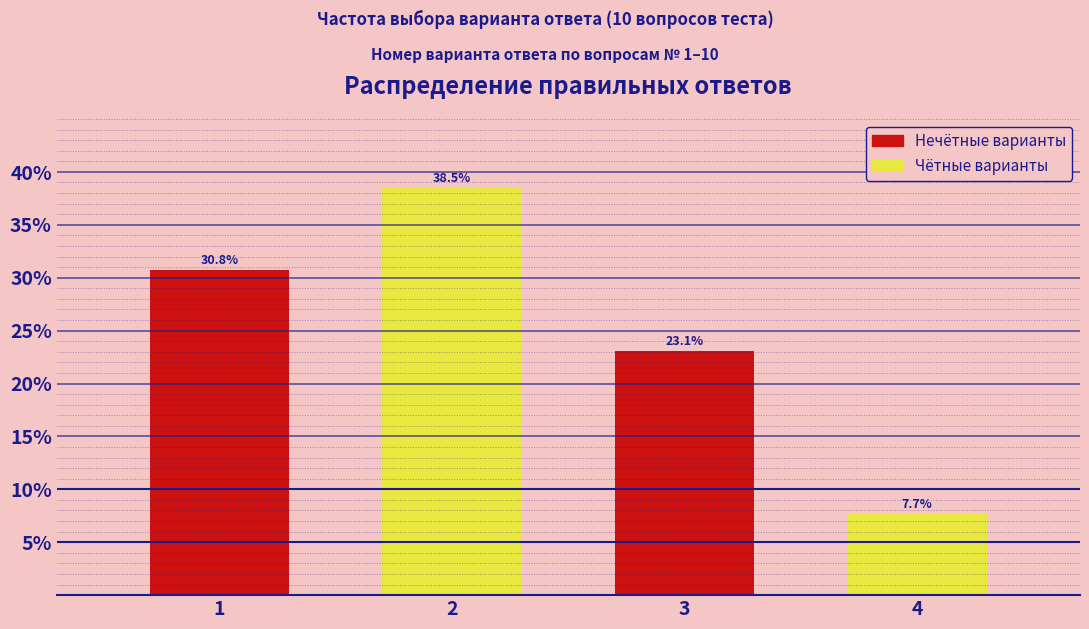

Reading left to right, extract all data points from this chart.

1=30.8	2=38.5	3=23.1	4=7.7